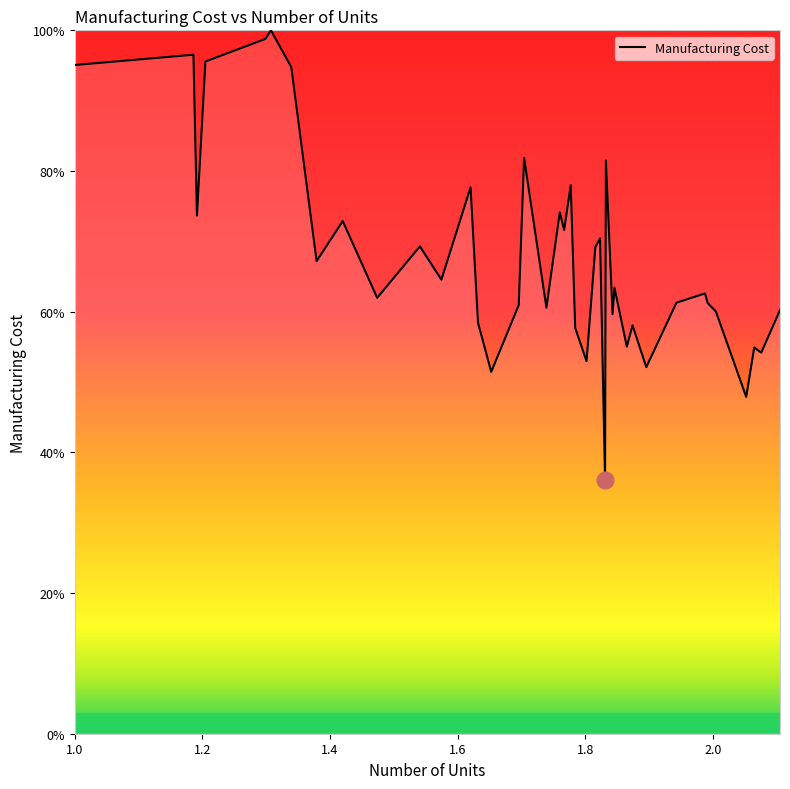

How many values are below 63?

20